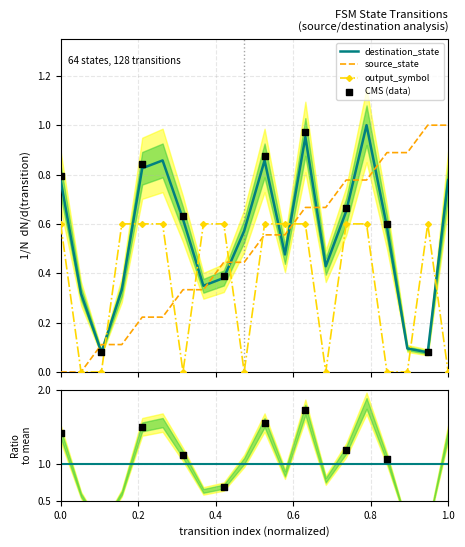

Which series contains the highest Y value?

source_state